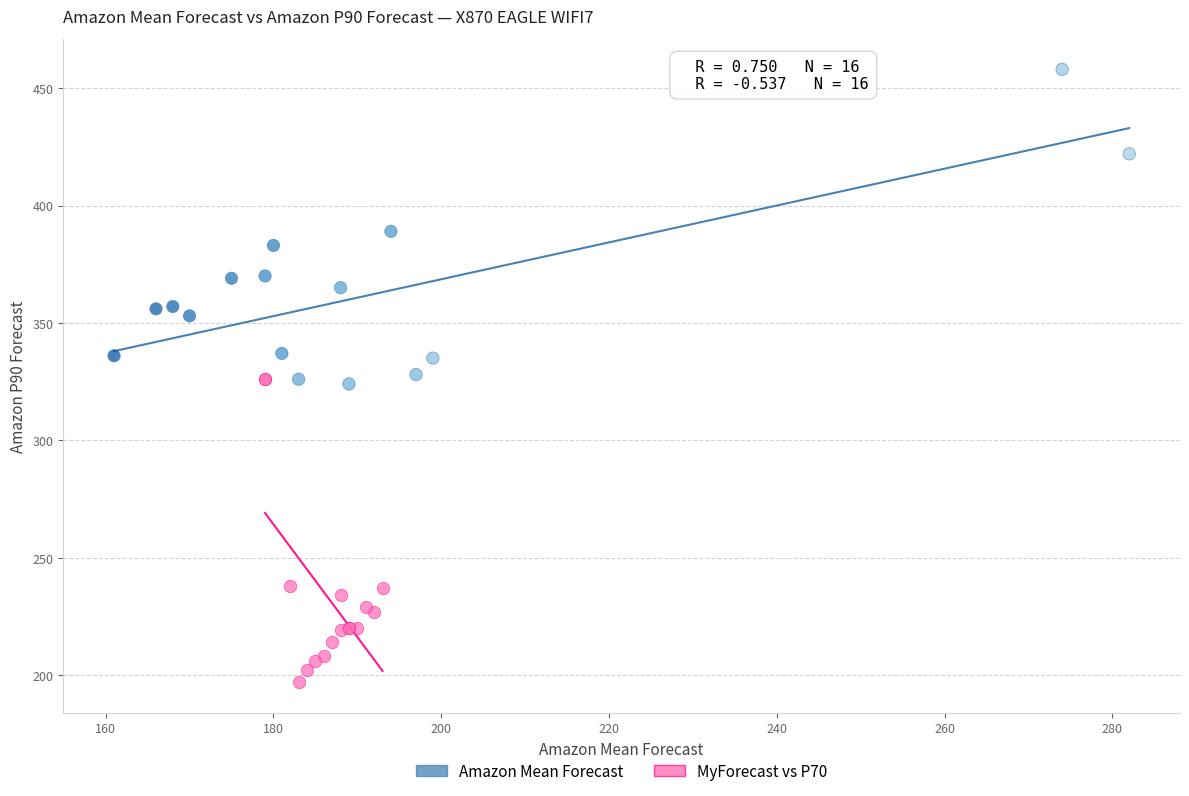

Which series contains the lowest Y value?

MyForecast vs P70